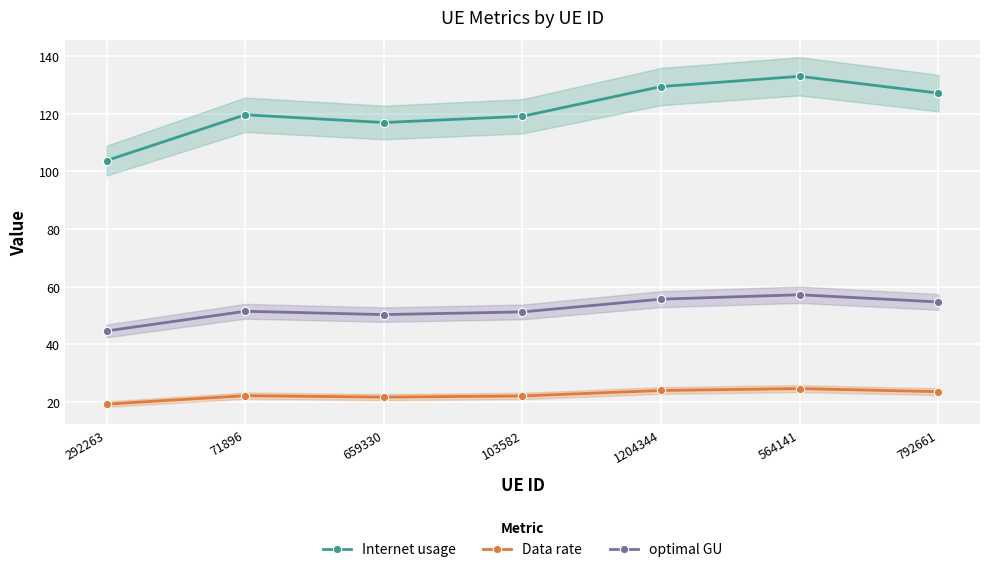

What is the difference between the maximum and minimum values in the Data rate series?

5.4